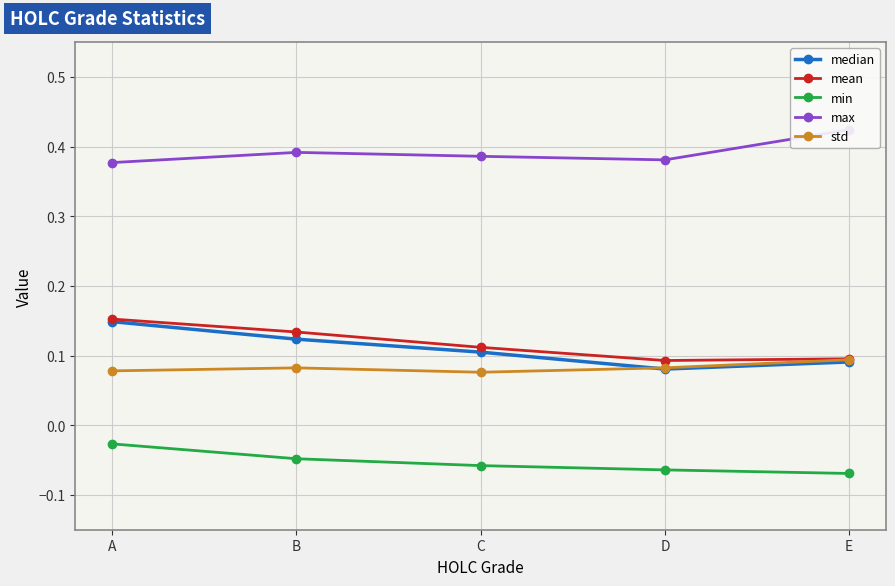

What is the average value of the std series?

0.1